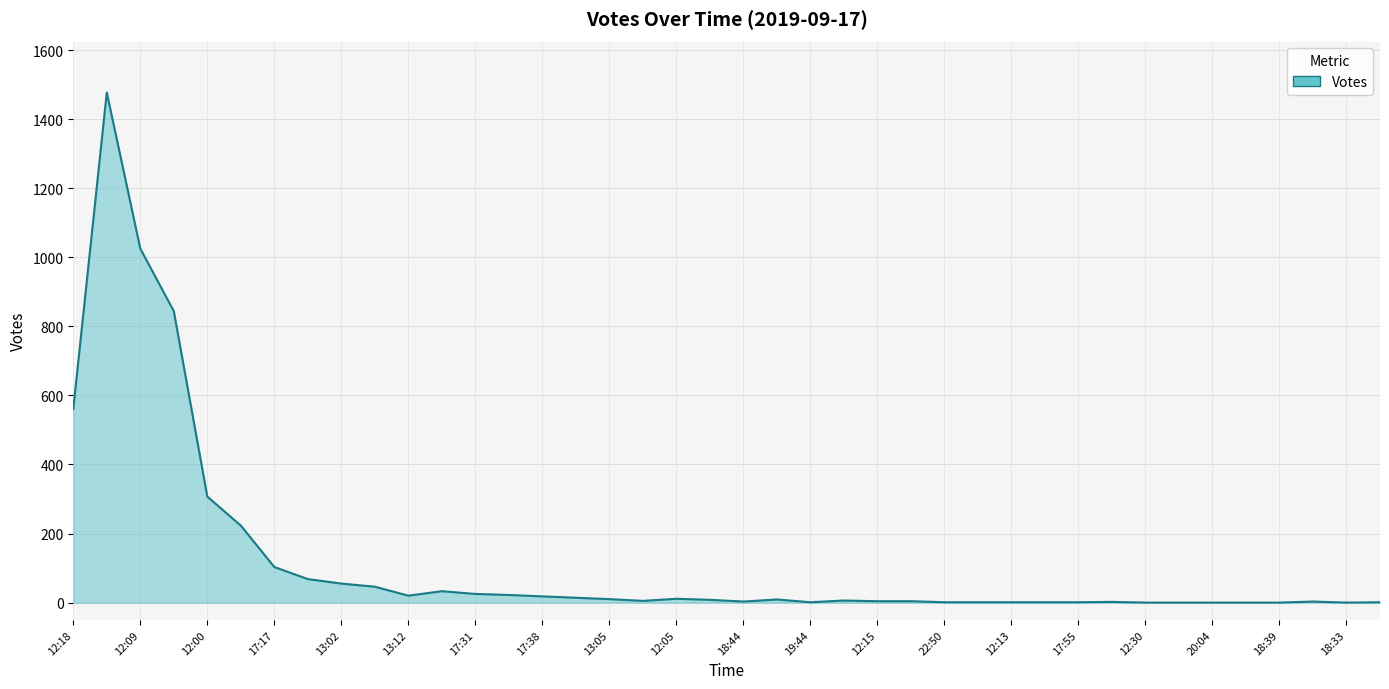

What is the difference between the maximum and minimum values?

1477